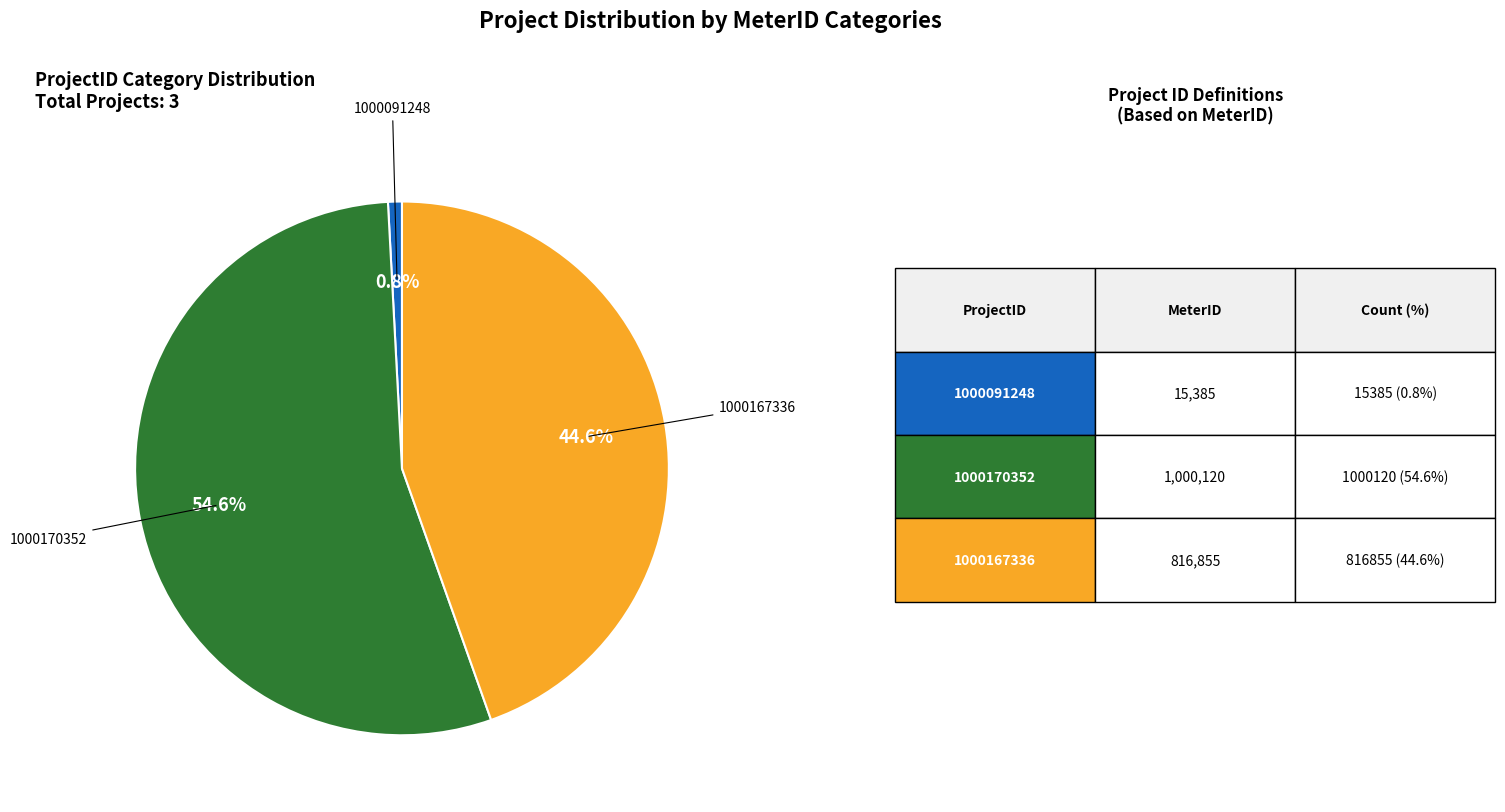

Is there a majority slice in this chart?

Yes